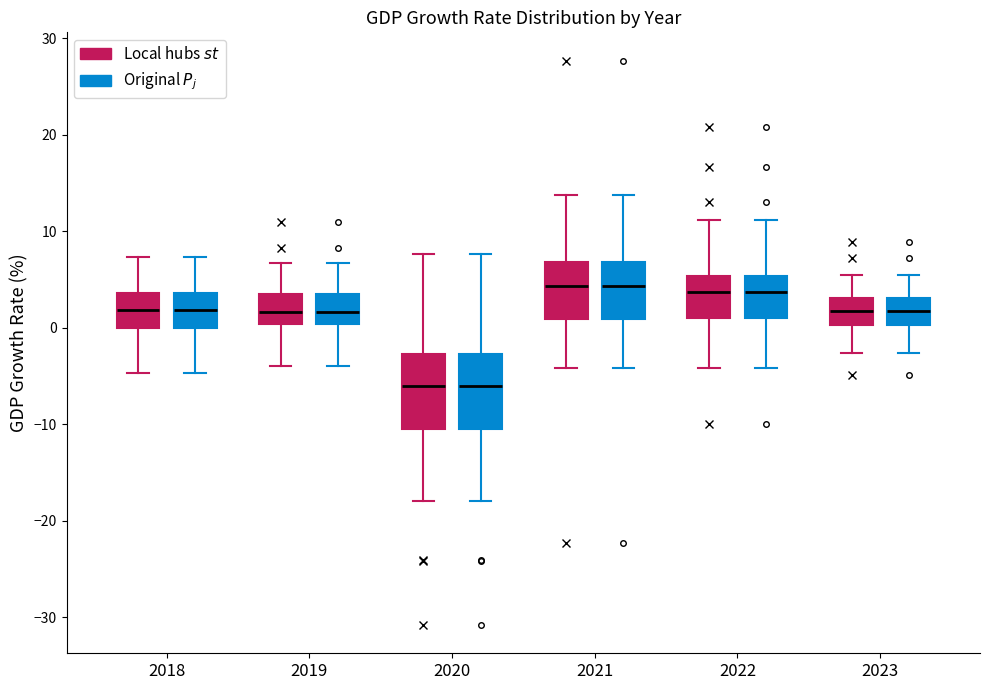

Reading left to right, read every box against the y-axis: the position of its median line, the range the box covers, and the ends of its whiskers. The values are not printed on the chart, so give them approximately, as read against the axis.

2018 (Local hubs $st$): median 2, box 0 to 4, whiskers -5 to 7
2018 (Original $P_j$): median 2, box 0 to 4, whiskers -5 to 7
2019 (Local hubs $st$): median 2, box 0 to 4, whiskers -4 to 7
2019 (Original $P_j$): median 2, box 0 to 4, whiskers -4 to 7
2020 (Local hubs $st$): median -6, box -11 to -3, whiskers -18 to 8
2020 (Original $P_j$): median -6, box -11 to -3, whiskers -18 to 8
2021 (Local hubs $st$): median 4, box 1 to 7, whiskers -4 to 14
2021 (Original $P_j$): median 4, box 1 to 7, whiskers -4 to 14
2022 (Local hubs $st$): median 4, box 1 to 5, whiskers -4 to 11
2022 (Original $P_j$): median 4, box 1 to 5, whiskers -4 to 11
2023 (Local hubs $st$): median 2, box 0 to 3, whiskers -3 to 6
2023 (Original $P_j$): median 2, box 0 to 3, whiskers -3 to 6